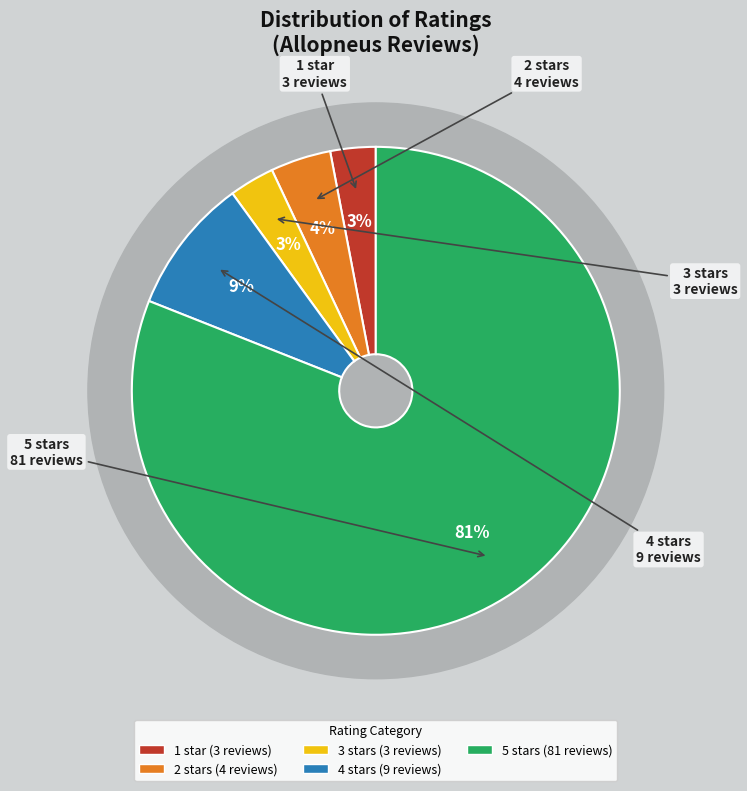

Rank the categories by value from lowest to highest.

Note 1, Note 3, Note 2, Note 4, Note 5